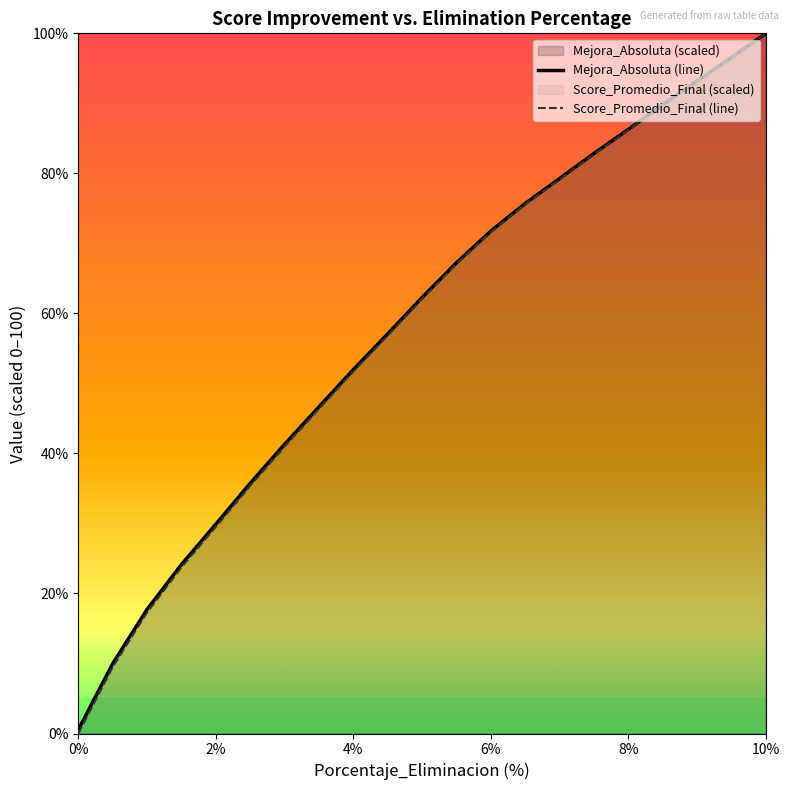

At which category is the sum across all series the highest?

10%